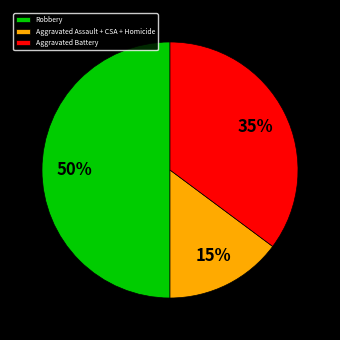

Rank the categories by value from highest to lowest.

Robbery, Aggravated Battery, Aggravated Assault + CSA + Homicide